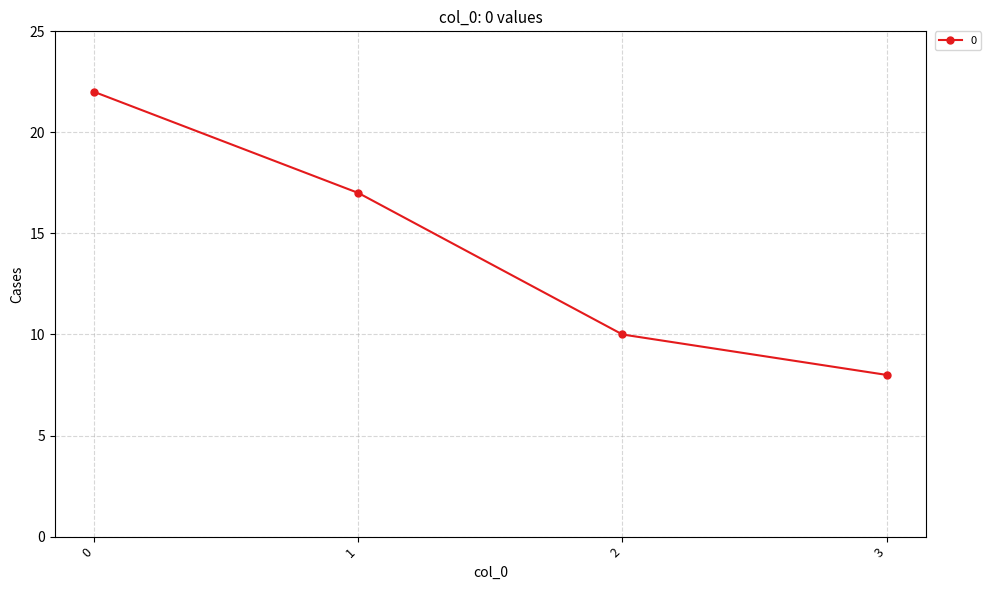

Rank the categories by value from highest to lowest.

0, 1, 2, 3